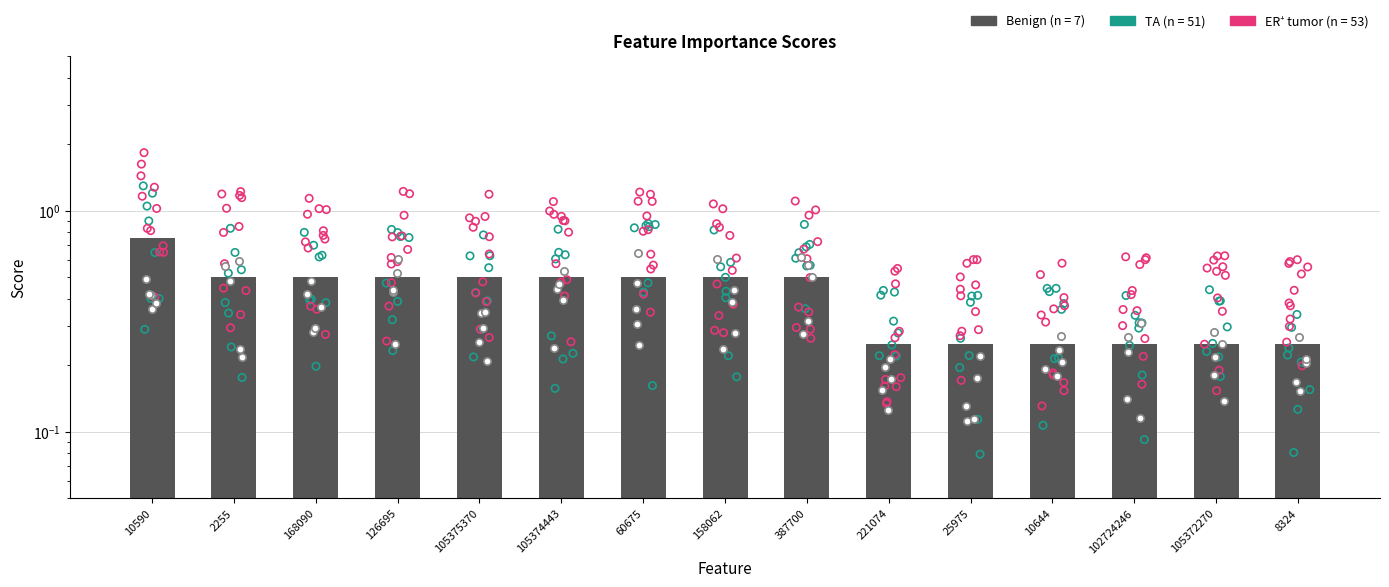

Which has a higher value, 60675 or 102724246?

60675